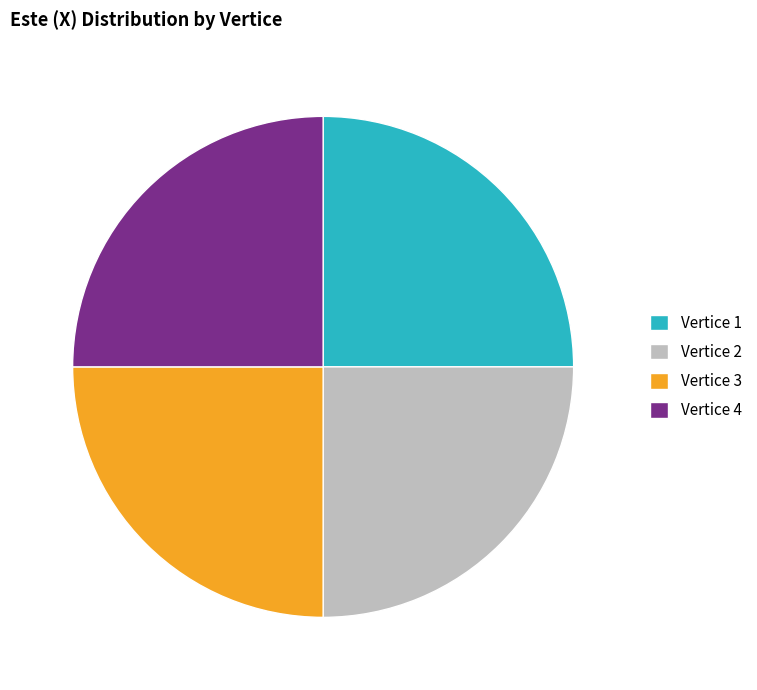

Is there any slice that represents more than half of the pie?

No